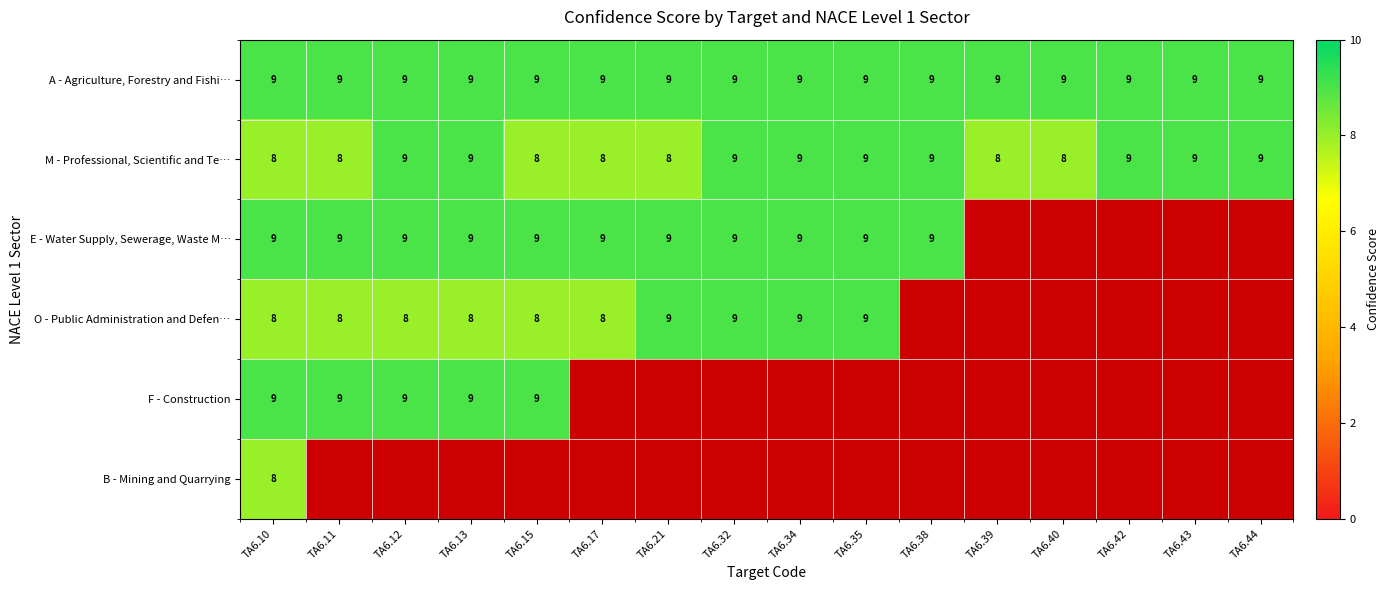

What is the difference between the highest and lowest values at TA6.12?

9